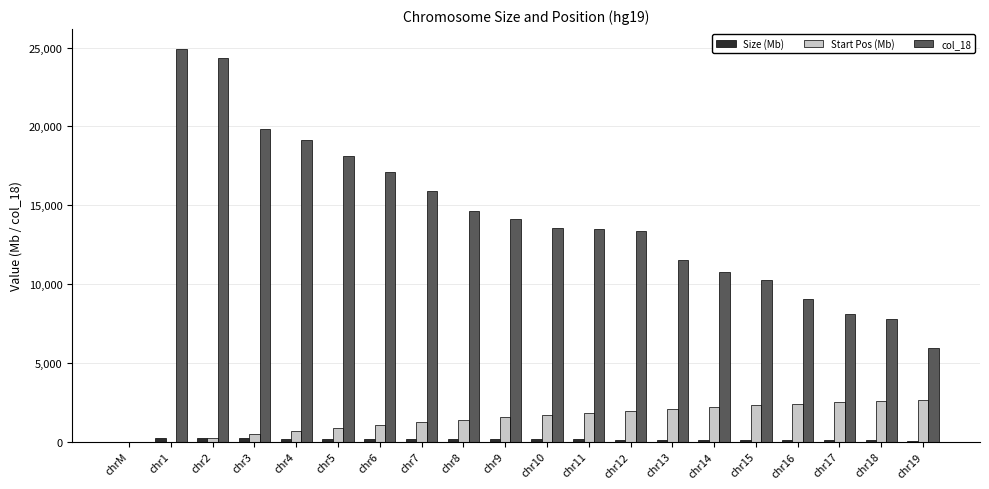

At which label does Start Pos (Mb) first exceed 1680?

chr10